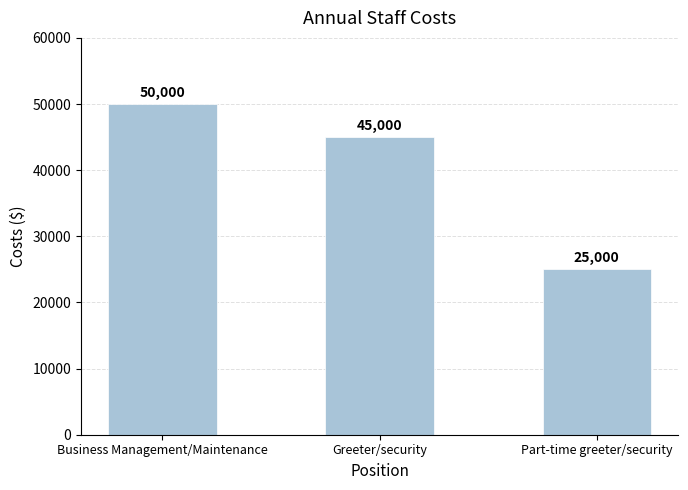

The chart shows a value of 25000 at Part-time greeter/security. True or false?

True